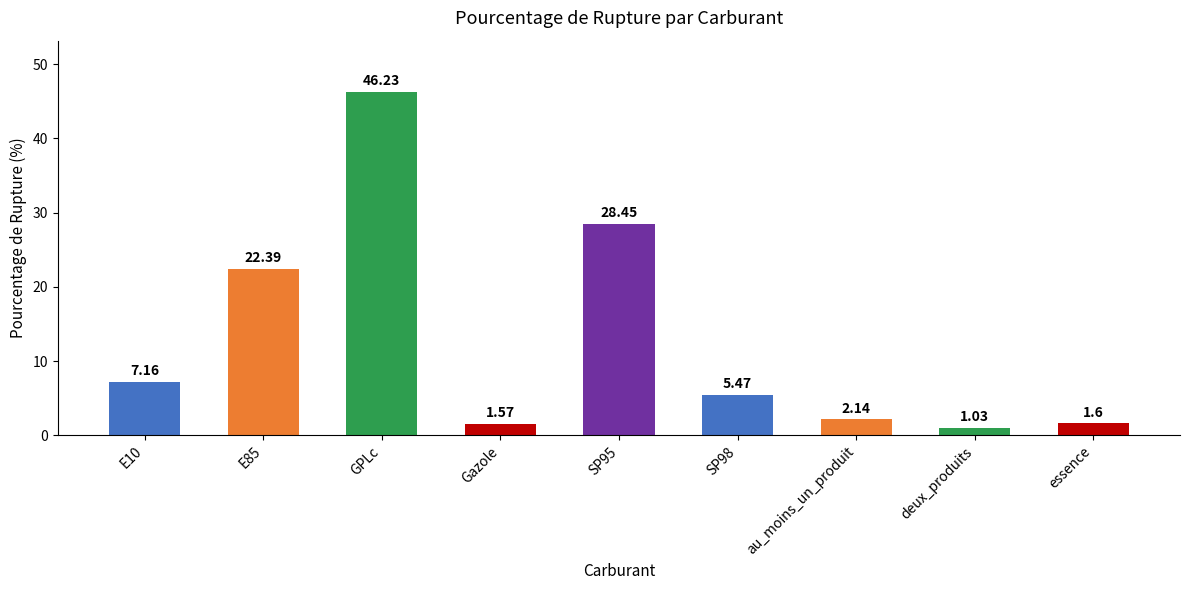

How many data points are less than 5?

4